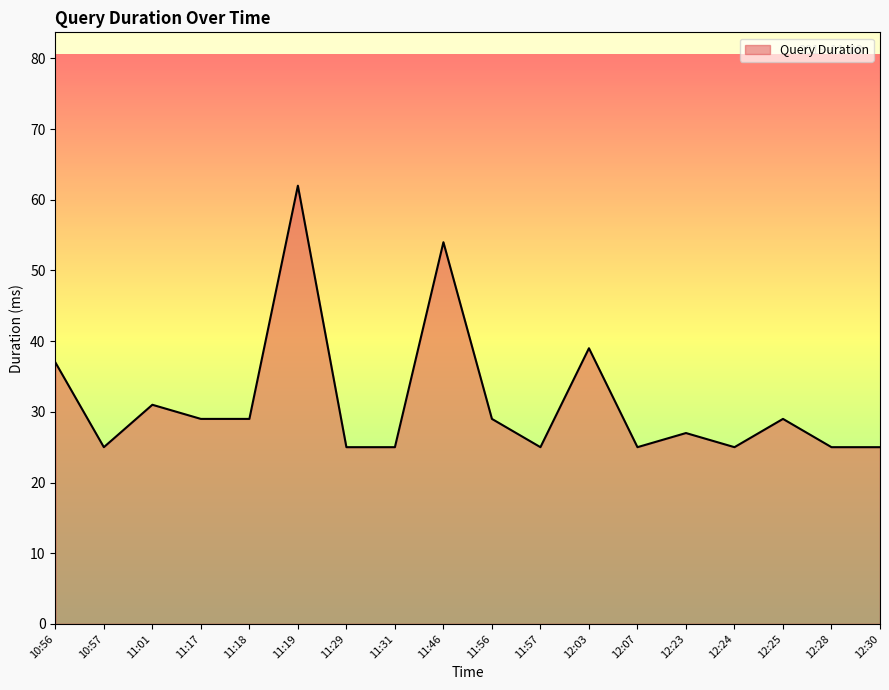

Approximately how many times larger is the value at 12:24 compared to 12:28?

1.0